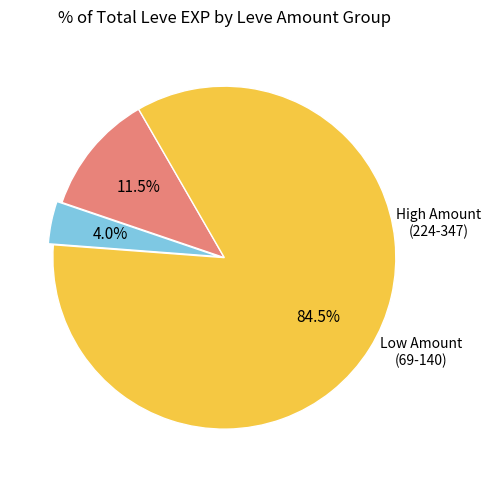

Is there any slice that represents more than half of the pie?

Yes